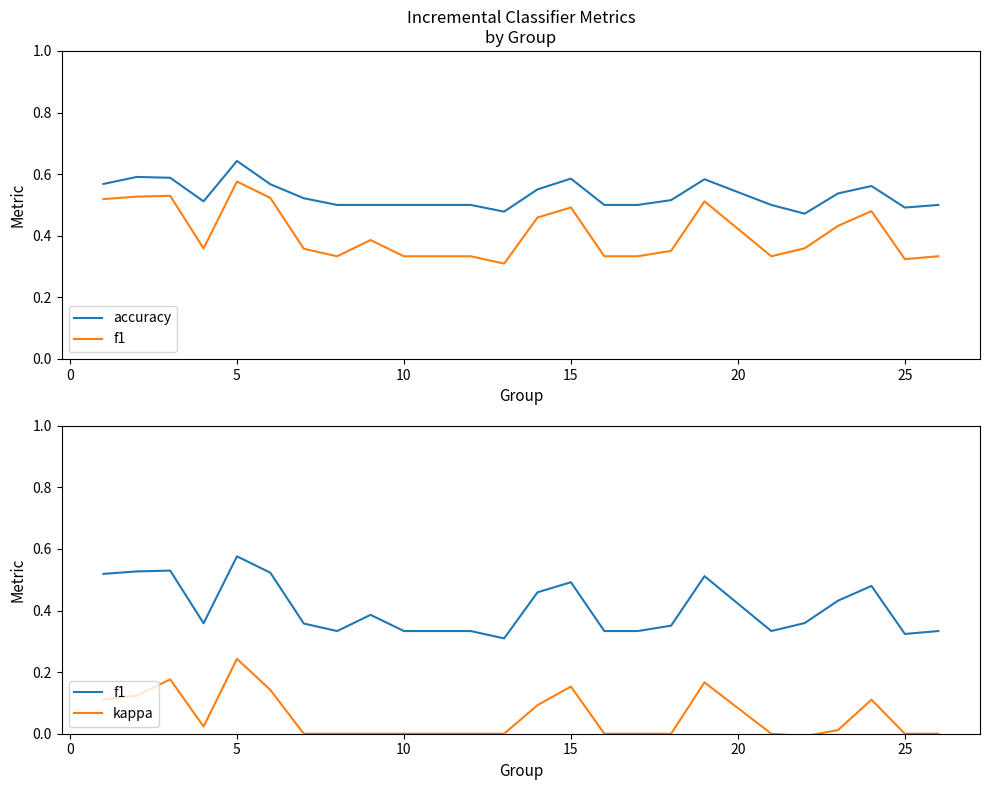

List the series in order of their peak value, lowest first.

kappa, f1, accuracy